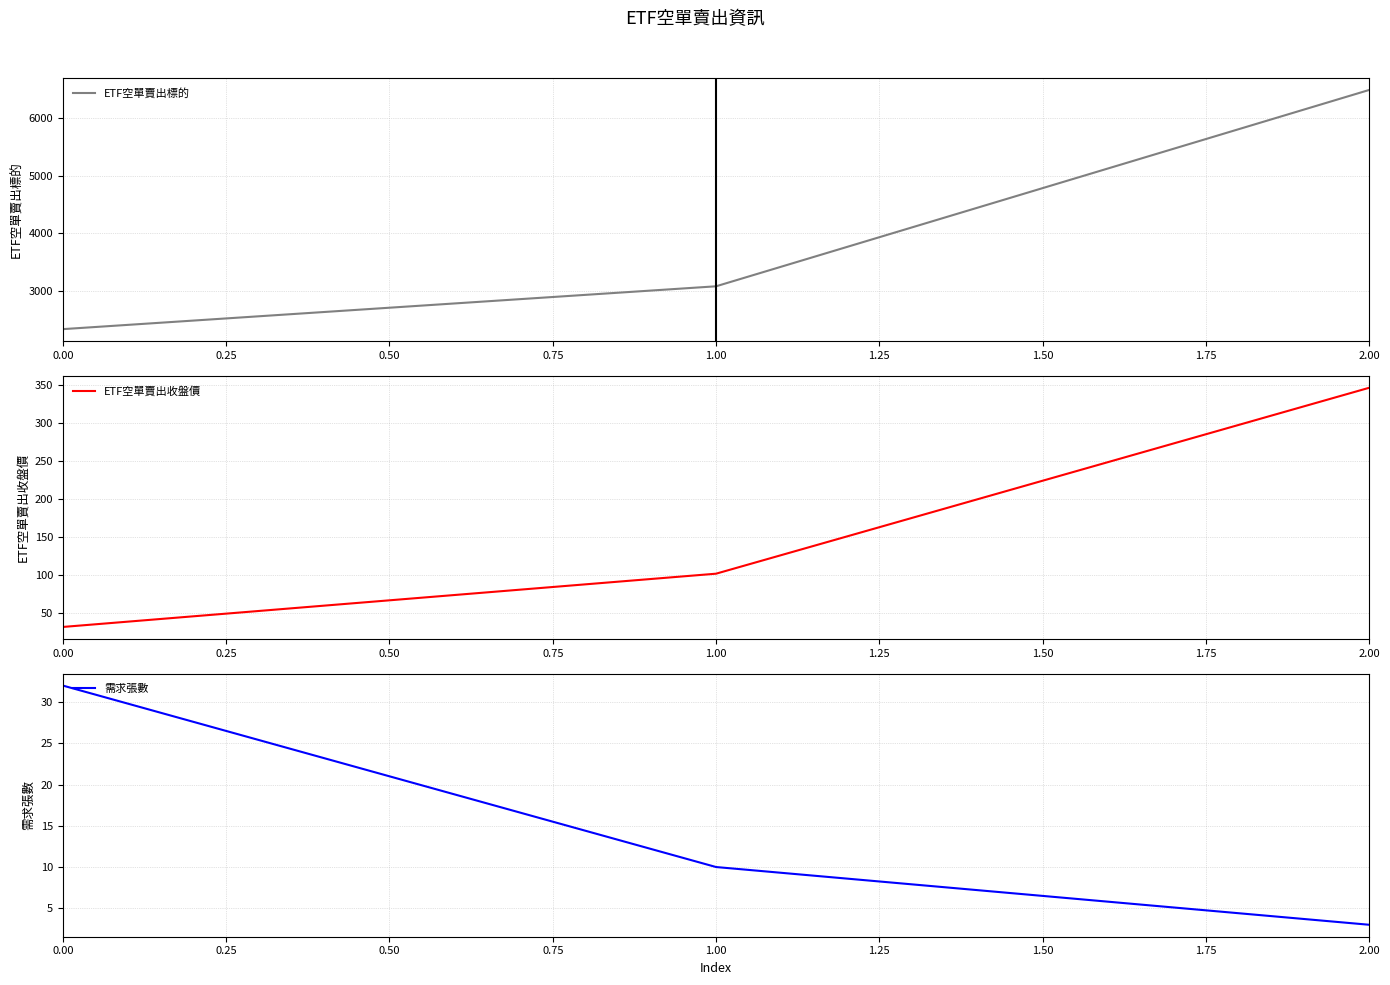

What is the value of the 需求張數 point at the 2nd from the left?

10.0